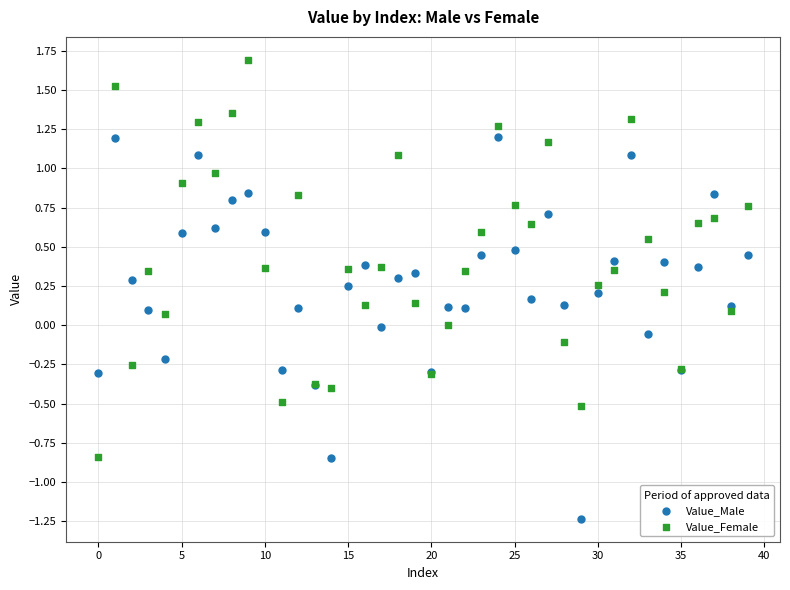

Which series reaches the maximum Y coordinate?

Value_Female